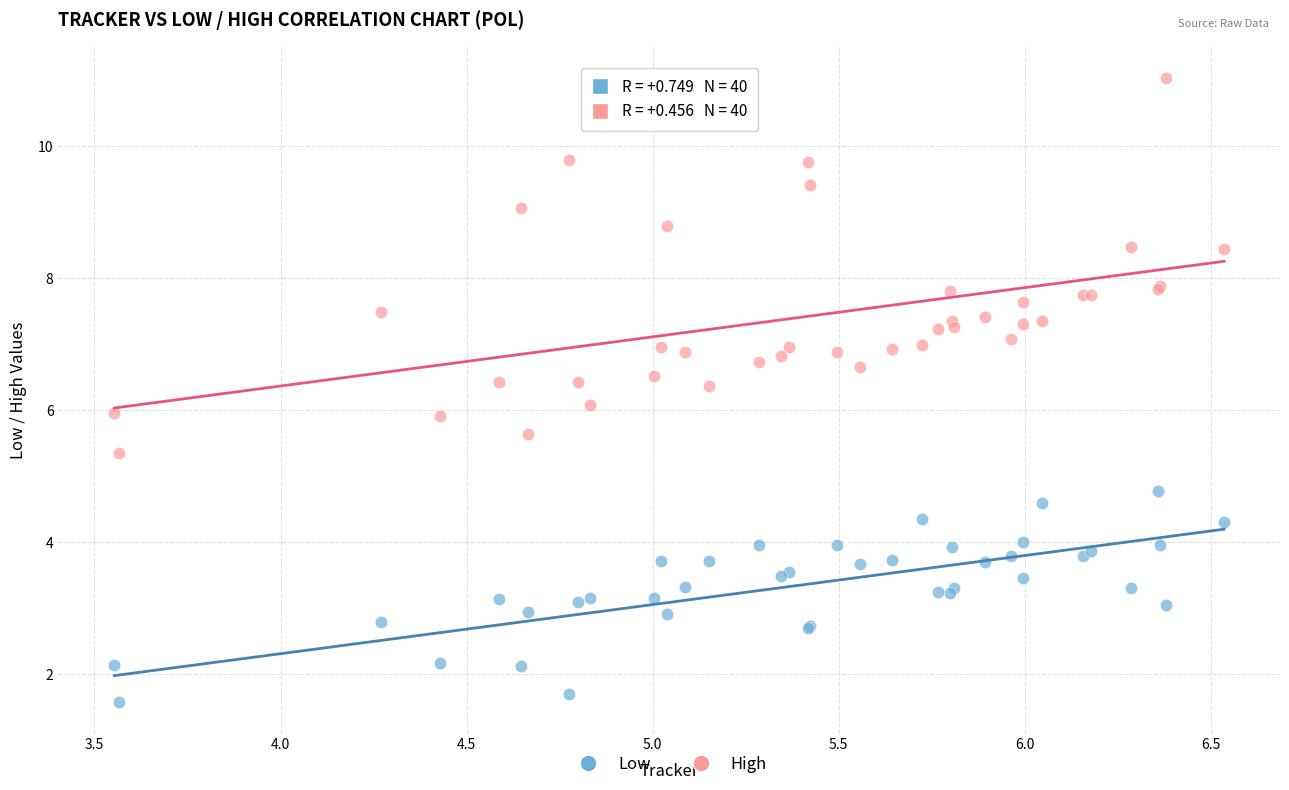

Which series has the largest Y range (max minus min)?

High